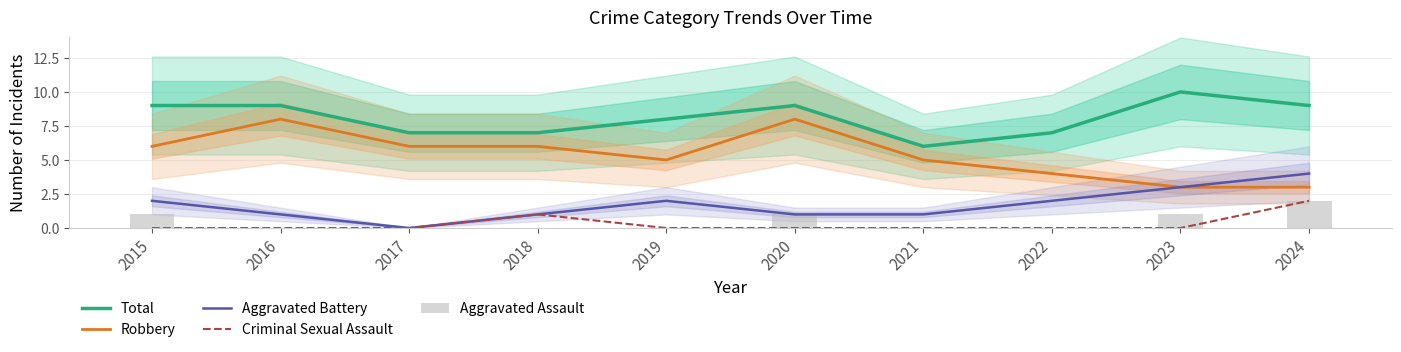

How many groups of bars are there?

10